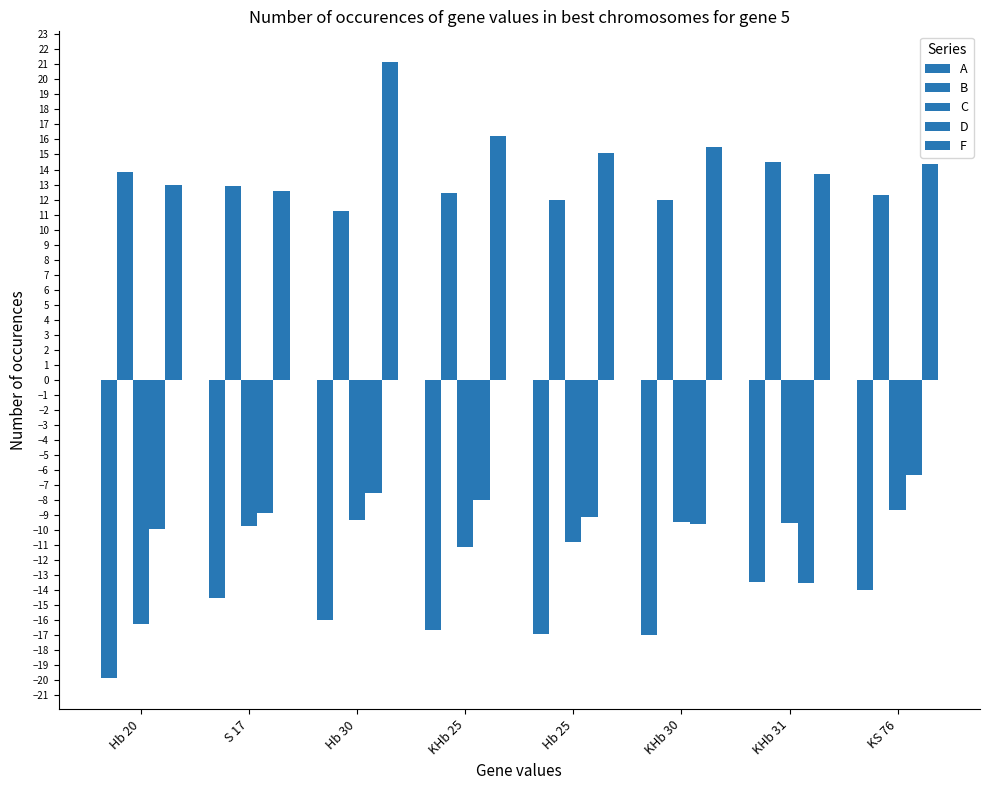

What is the minimum value shown in the chart?

-19.9